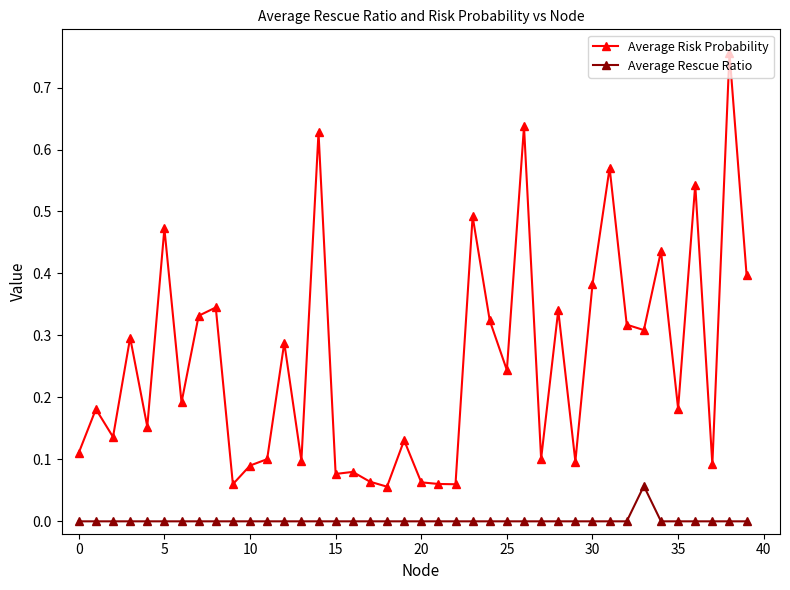

In Average Rescue Ratio, how many points are higher than both neighbors (excluding endpoints)?

1